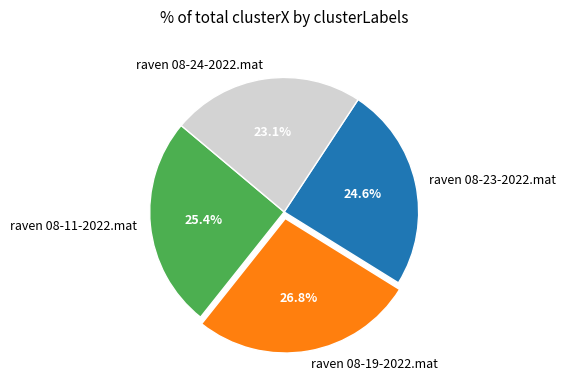

True or false: raven 08-19-2022.mat accounts for 18% of the total.

False